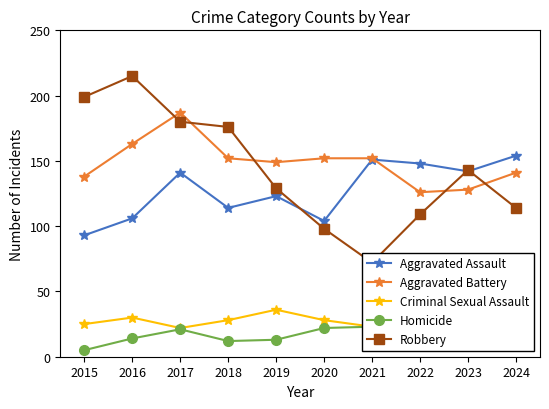

Which category has the highest value across all series?

2016